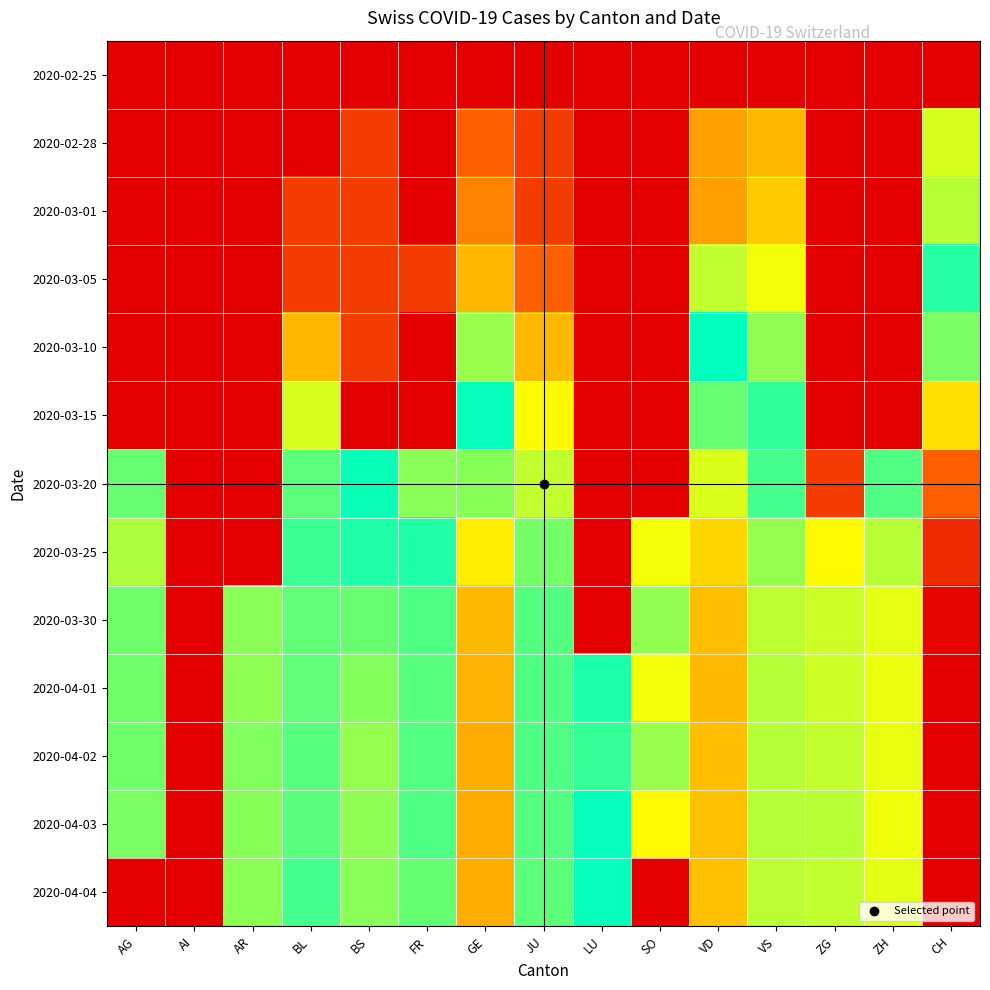

At which category is the sum across all series the highest?

CH